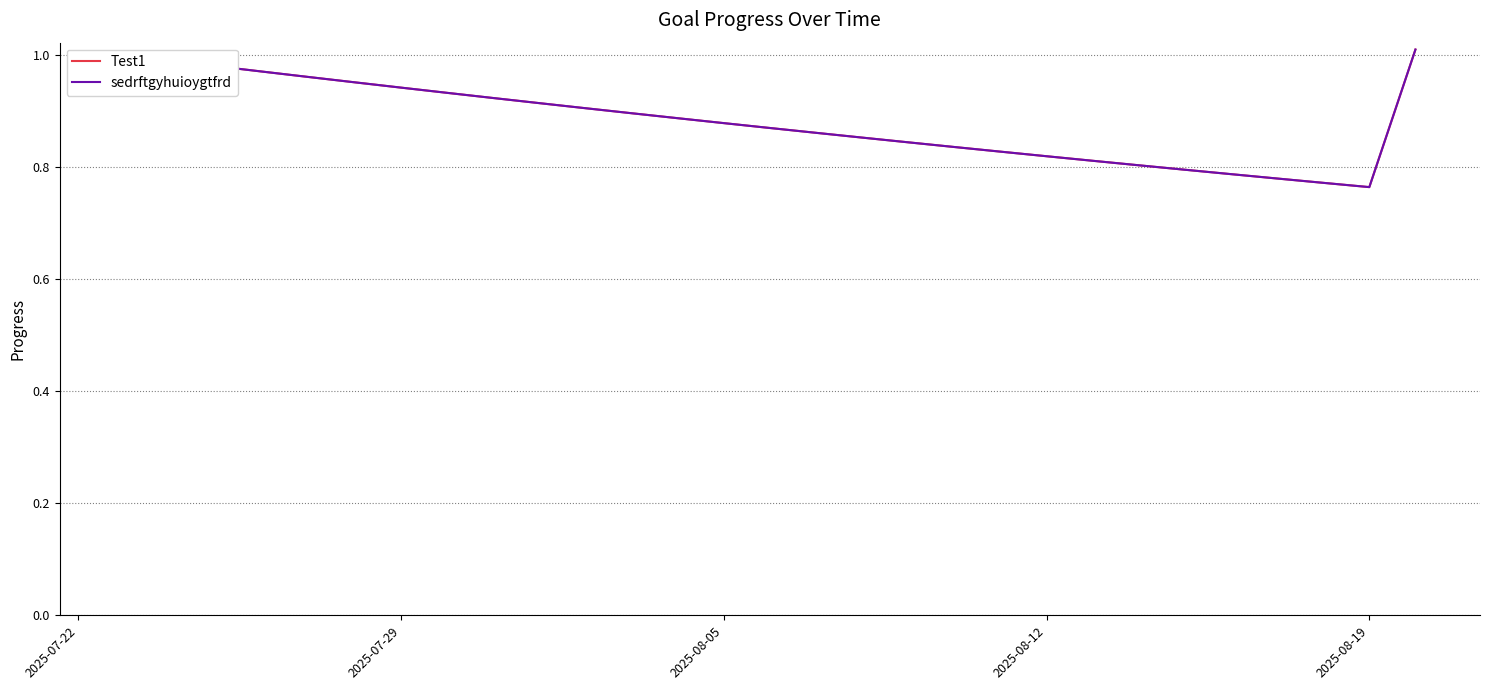

Does the chart have visible grid lines?

Yes